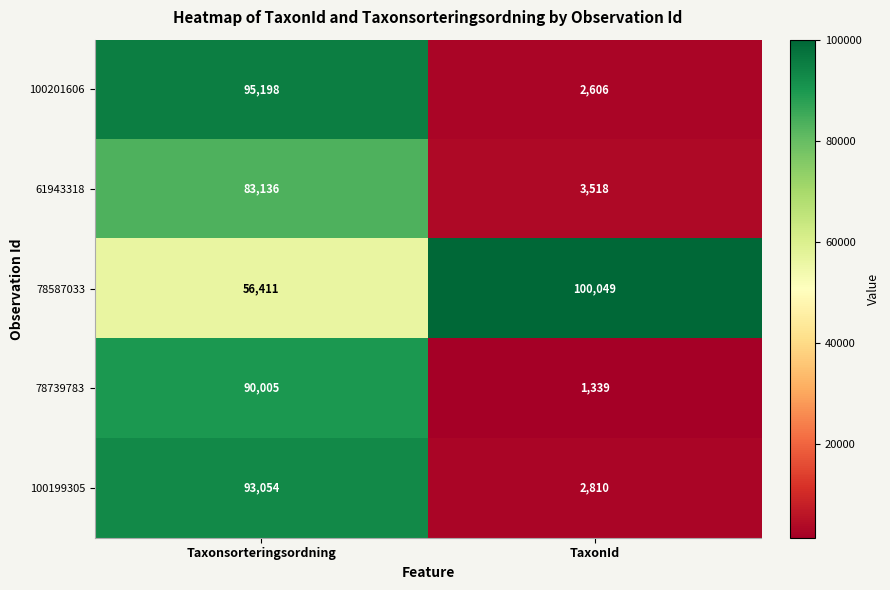

What is the minimum value shown in the chart?

1339